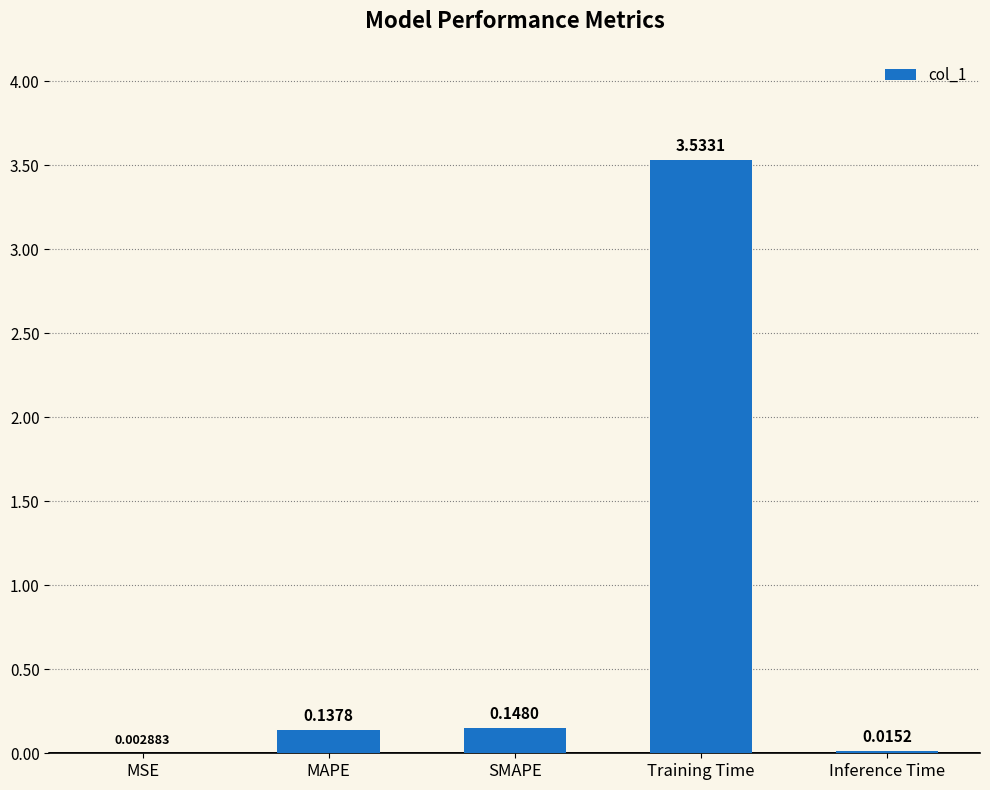

Where is the data nearest to the value 1?

SMAPE